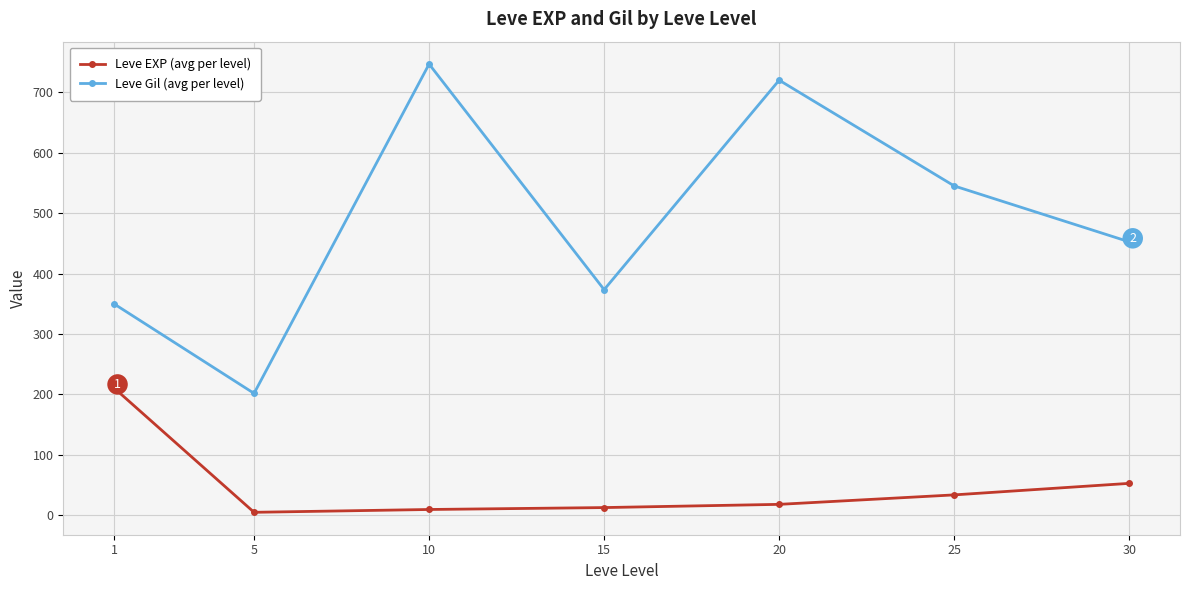

Rank the series by their average value, from highest to lowest.

Leve Gil (avg per level), Leve EXP (avg per level)